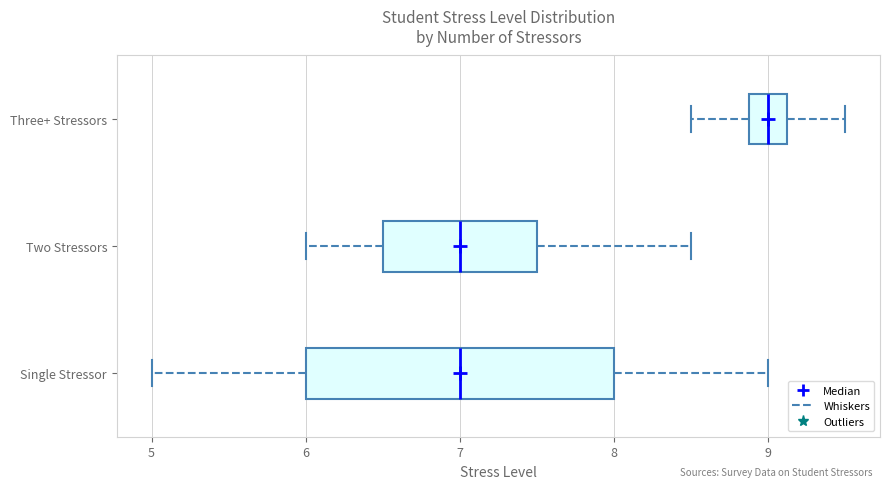

Which box's median line is the furthest to the right?

Three+ Stressors